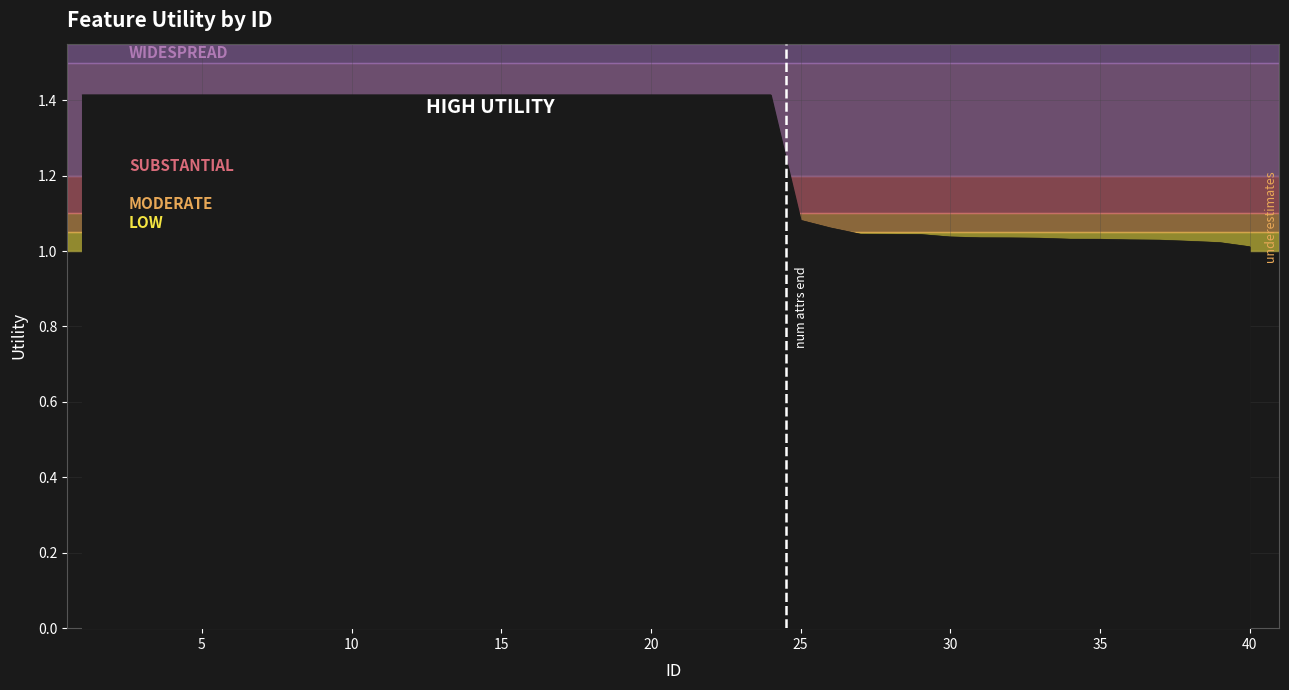

What is the difference between the maximum and minimum values?

0.4